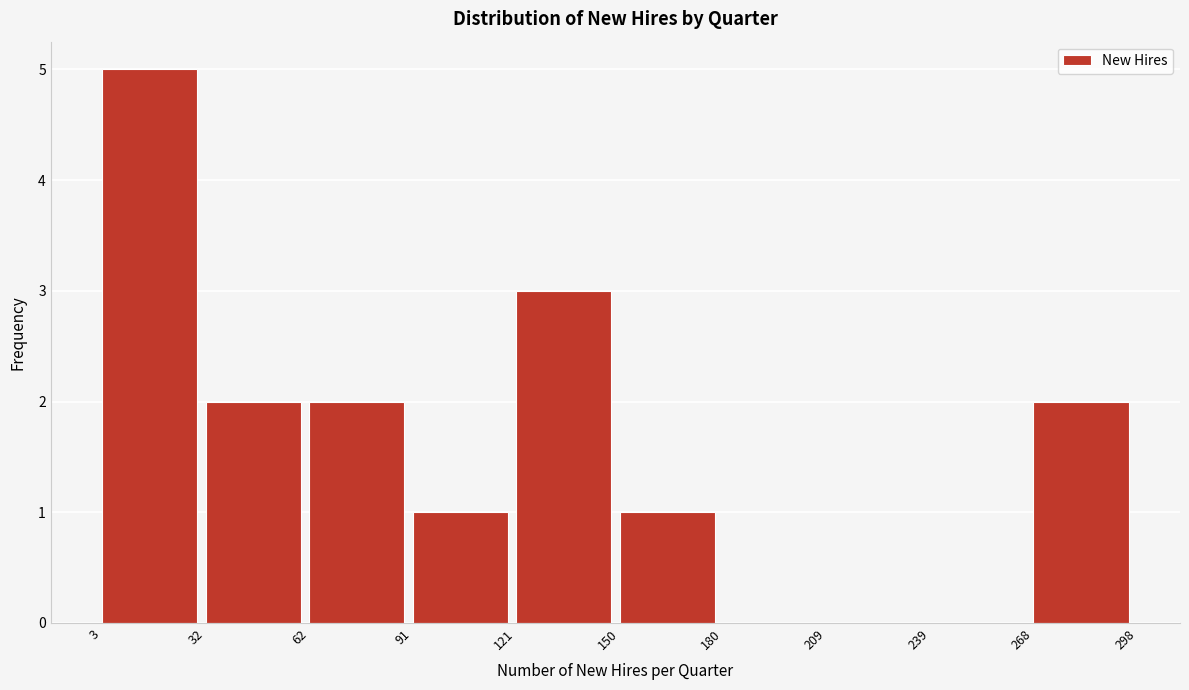

How tall is the bar that spans 91 to 121 on the x-axis? The values are not printed on the chart, so give them approximately, as read against the axis.

1